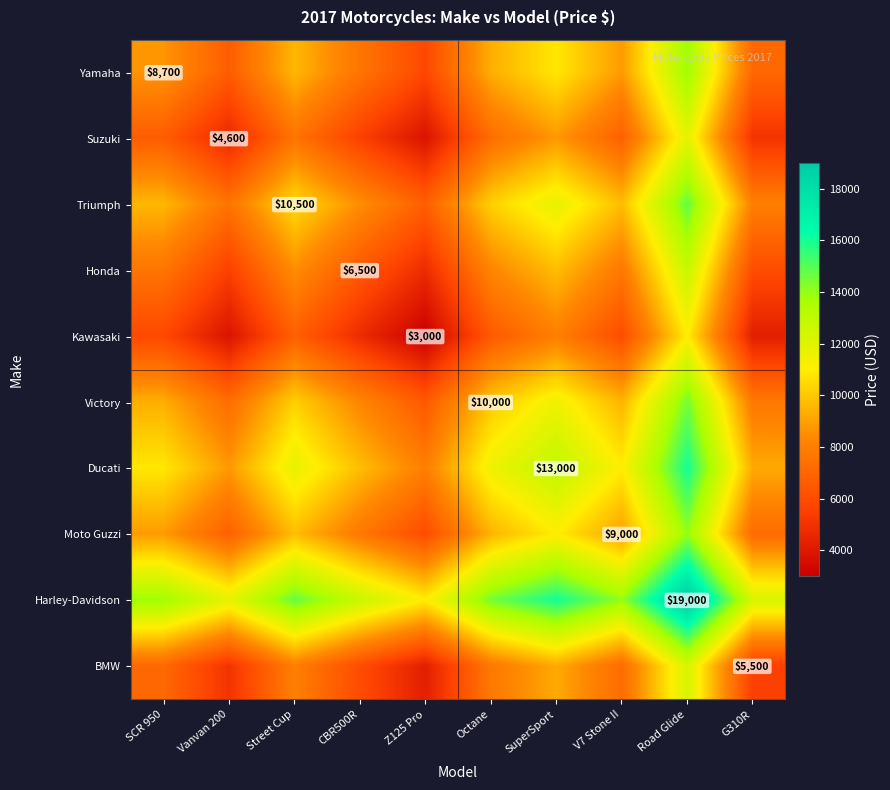

Where is Harley-Davidson nearest to the value 15000?

Street Cup